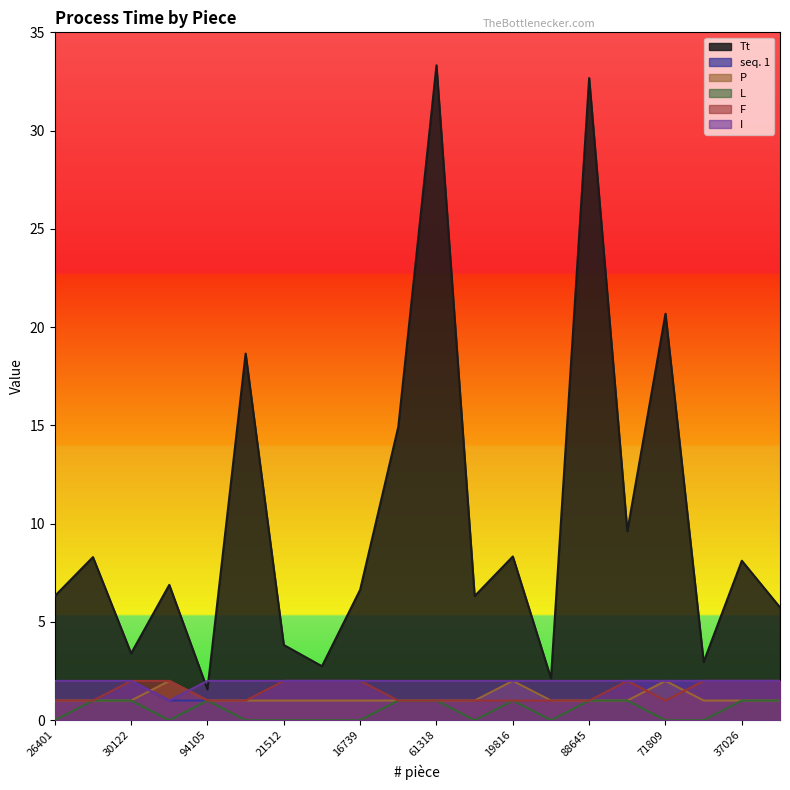

Reading left to right, transcribe all the data shown in this chart.

Tt: 26401=6.3	15821=8.3	30122=3.4	15166=6.9	94105=1.6	90911=18.7	21512=3.8	76530=2.7	16739=6.6	58167=14.9	61318=33.3	48903=6.3	19816=8.3	78875=2.1	88645=32.7	22941=9.6	71809=20.7	83362=3.0	37026=8.1	98231=5.7
seq. 1: 26401=1.0	15821=1.0	30122=2.0	15166=1.0	94105=1.0	90911=1.0	21512=2.0	76530=2.0	16739=2.0	58167=1.0	61318=1.0	48903=1.0	19816=2.0	78875=1.0	88645=1.0	22941=2.0	71809=2.0	83362=2.0	37026=2.0	98231=2.0
P: 26401=1.0	15821=1.0	30122=1.0	15166=2.0	94105=1.0	90911=1.0	21512=1.0	76530=1.0	16739=1.0	58167=1.0	61318=1.0	48903=1.0	19816=2.0	78875=1.0	88645=1.0	22941=1.0	71809=2.0	83362=1.0	37026=1.0	98231=1.0
L: 26401=0.0	15821=1.0	30122=1.0	15166=0.0	94105=1.0	90911=0.0	21512=0.0	76530=0.0	16739=0.0	58167=1.0	61318=1.0	48903=0.0	19816=1.0	78875=0.0	88645=1.0	22941=1.0	71809=0.0	83362=0.0	37026=1.0	98231=1.0
F: 26401=1.0	15821=1.0	30122=2.0	15166=2.0	94105=1.0	90911=1.0	21512=2.0	76530=2.0	16739=2.0	58167=1.0	61318=1.0	48903=1.0	19816=1.0	78875=1.0	88645=1.0	22941=2.0	71809=1.0	83362=2.0	37026=2.0	98231=2.0
I: 26401=2.0	15821=2.0	30122=2.0	15166=1.0	94105=2.0	90911=2.0	21512=2.0	76530=2.0	16739=2.0	58167=2.0	61318=2.0	48903=2.0	19816=2.0	78875=2.0	88645=2.0	22941=2.0	71809=2.0	83362=2.0	37026=2.0	98231=2.0